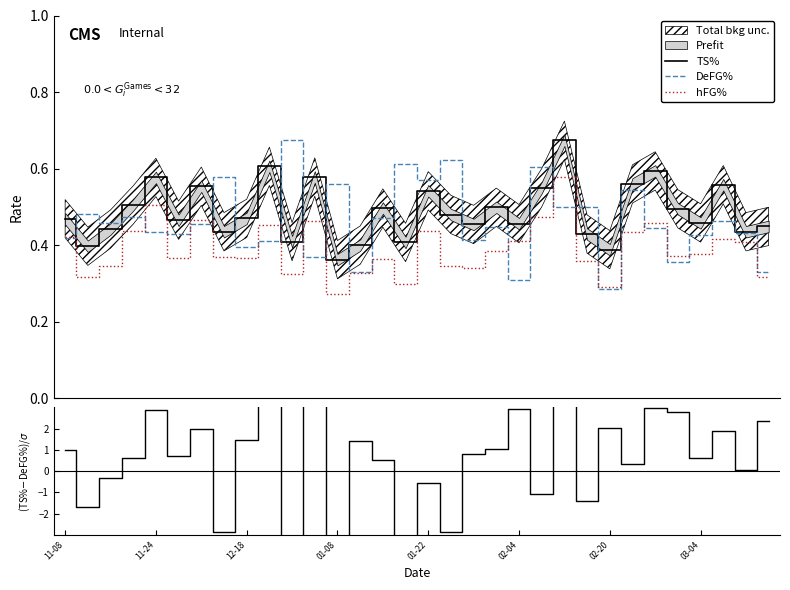

What is the minimum value shown in the chart?

-5.3